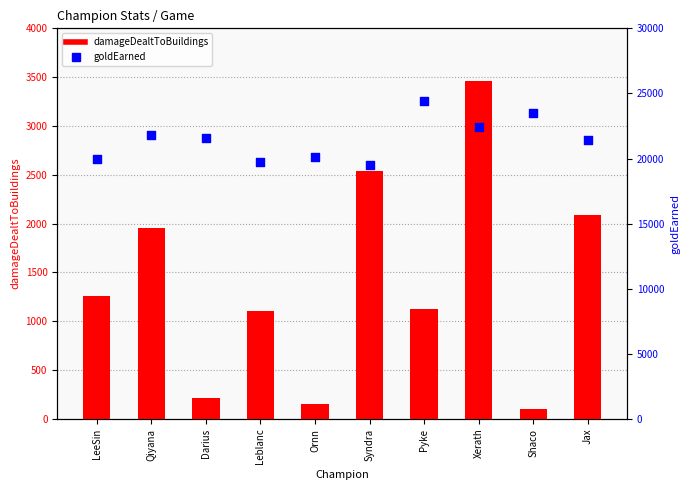

Which series reaches the maximum Y coordinate?

goldEarned